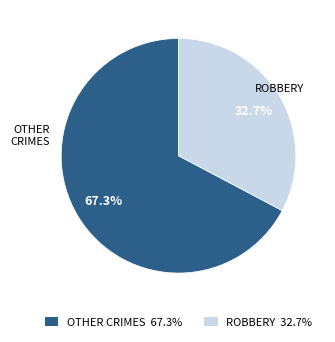

How many slices are in this pie chart?

2